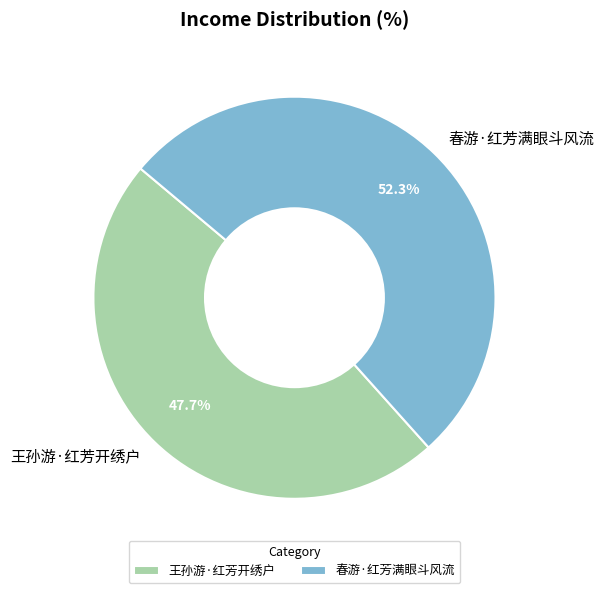

Which slice is the smallest?

王孙游·红芳开绣户